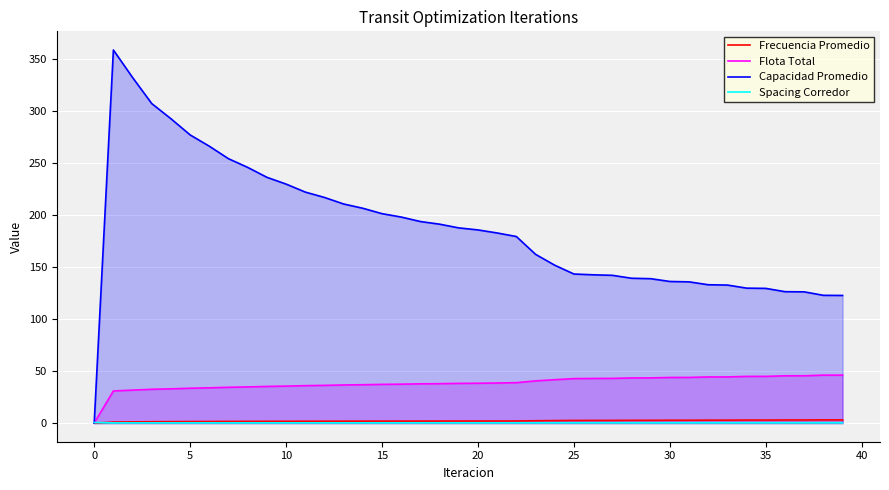

List the series in order of their peak value, lowest first.

Spacing Corredor, Frecuencia Promedio, Flota Total, Capacidad Promedio